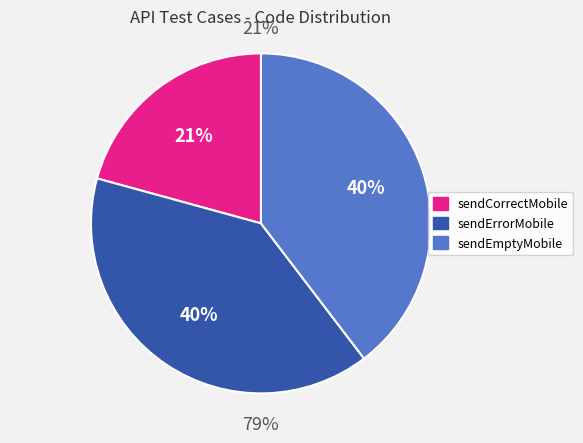

To the nearest percent, what is the average slice percentage?

33%